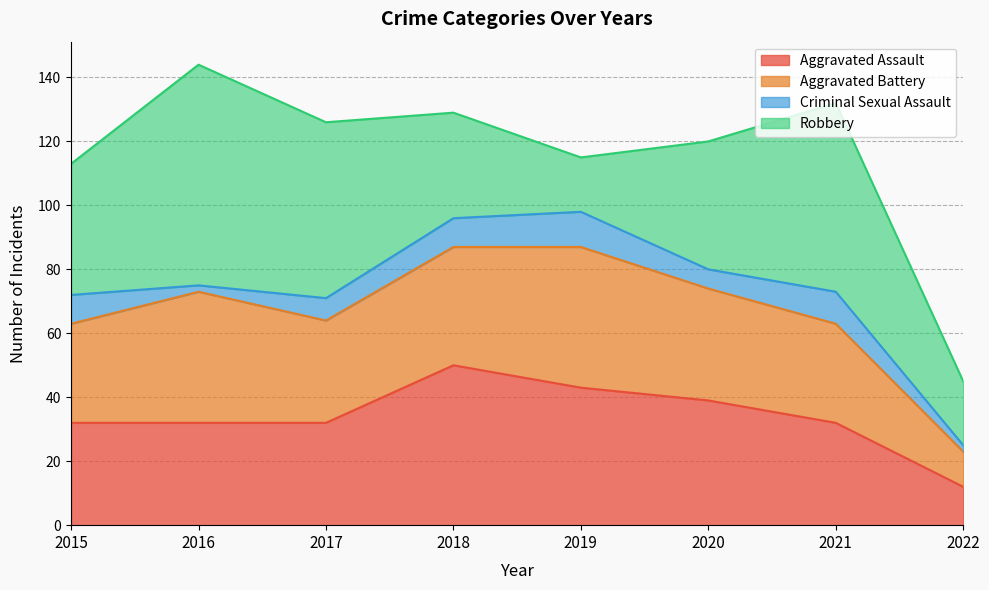

How many lines are shown in the chart?

4